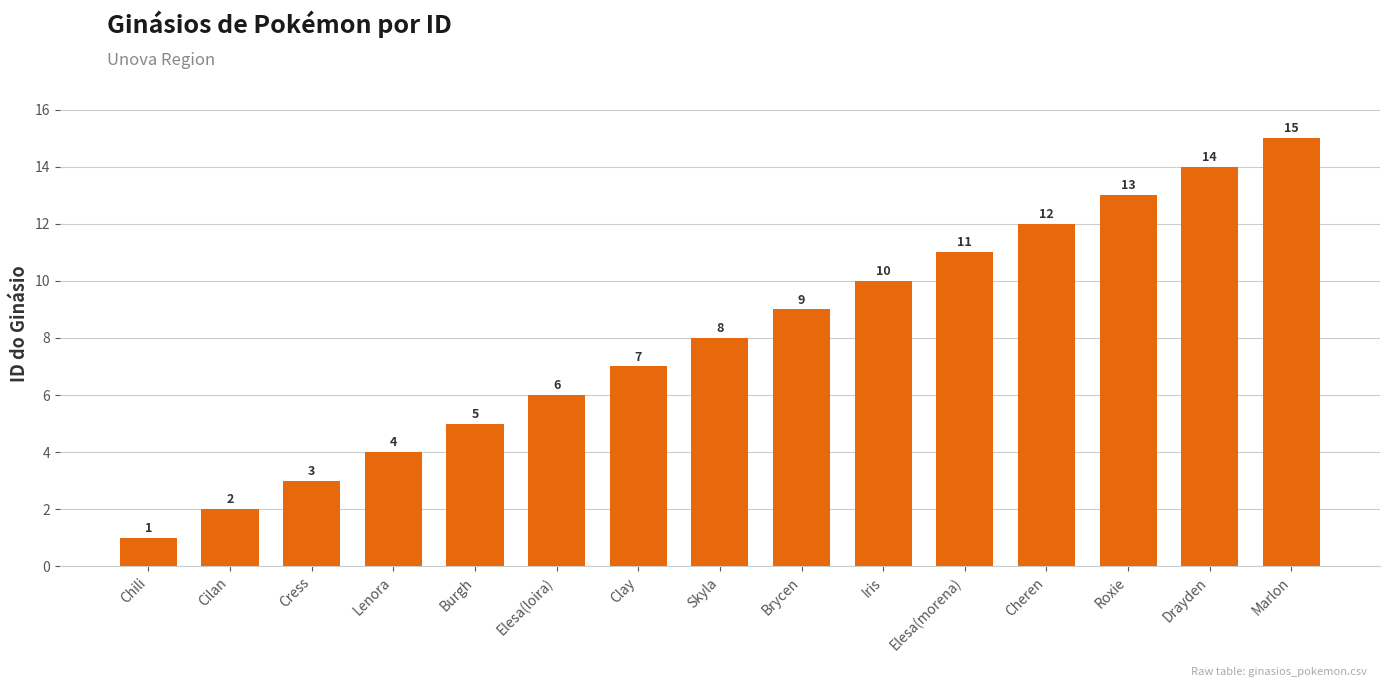

What is the difference between the values at Cheren and Elesa(loira)?

6